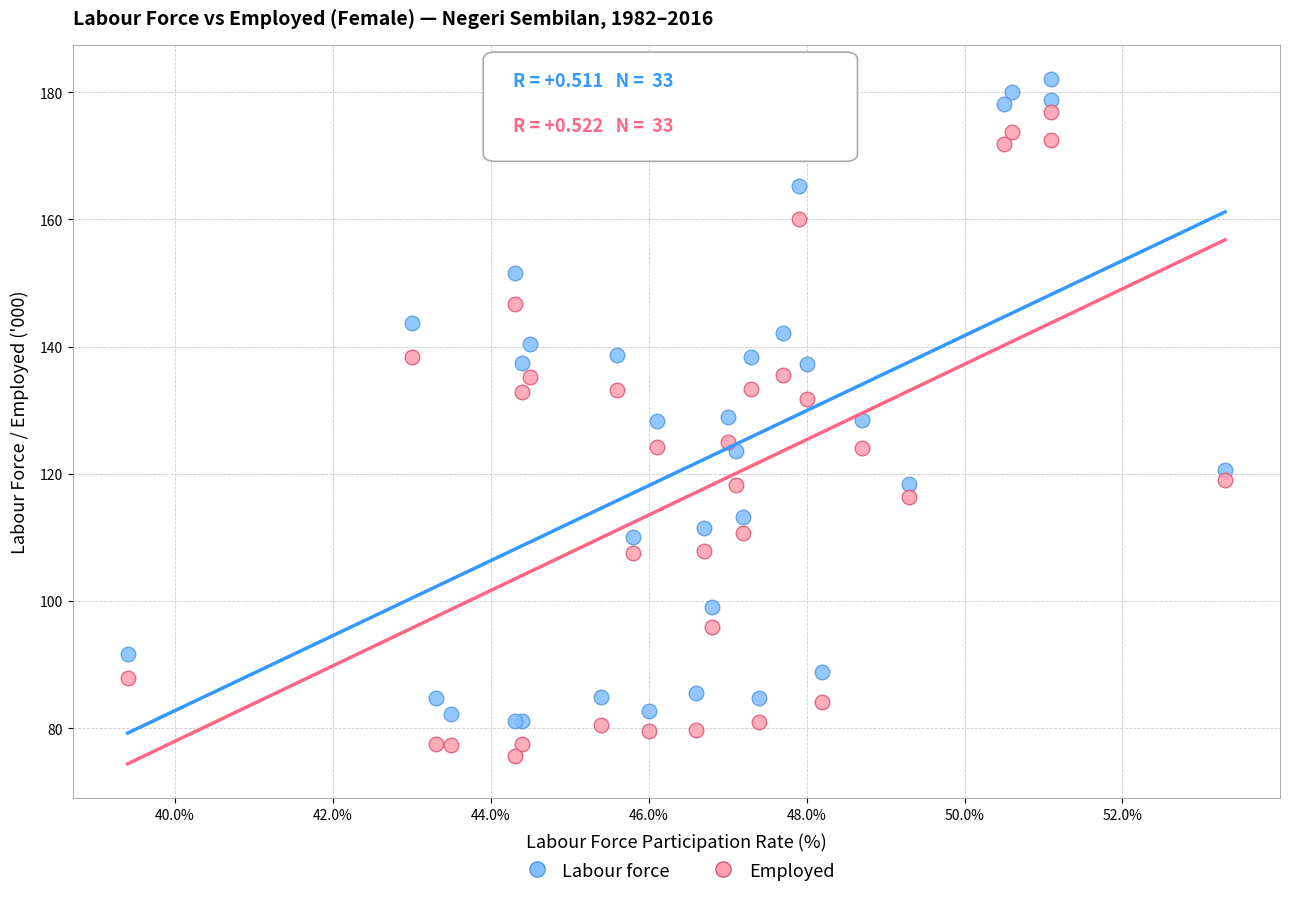

Which series contains the lowest Y value?

Employed